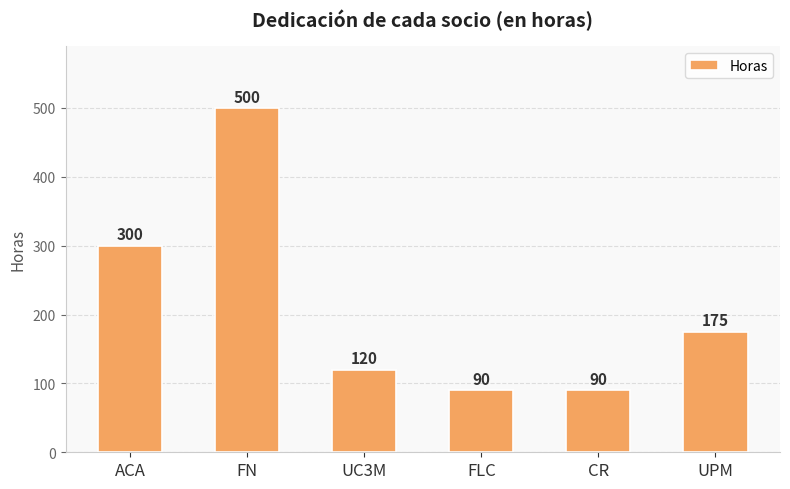

What is the difference between the maximum and second lowest values?

410